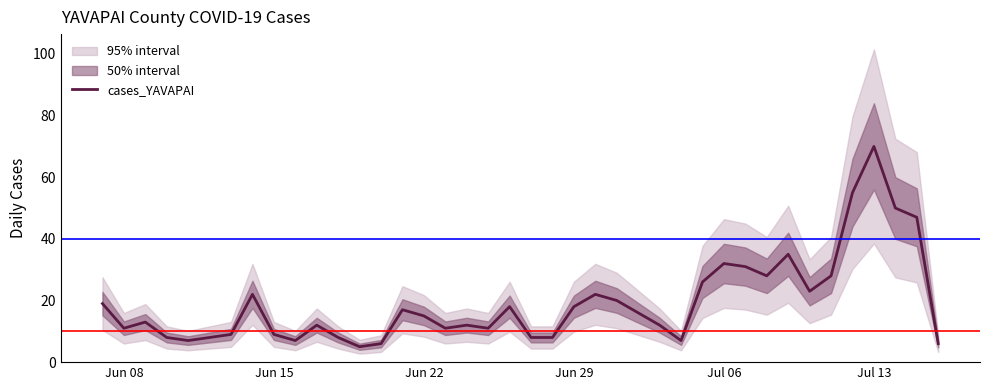

What is the difference between the maximum and minimum values?

65